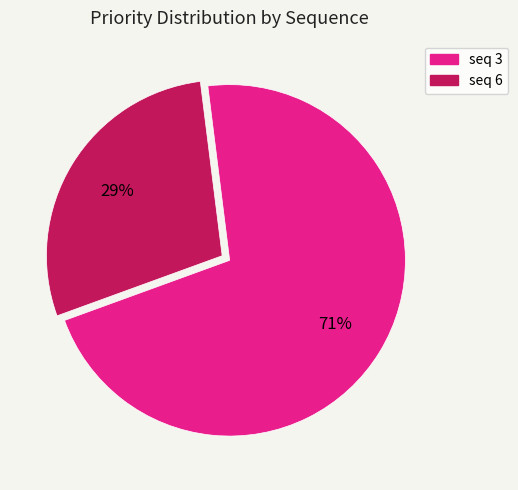

Is there any slice that represents more than half of the pie?

Yes